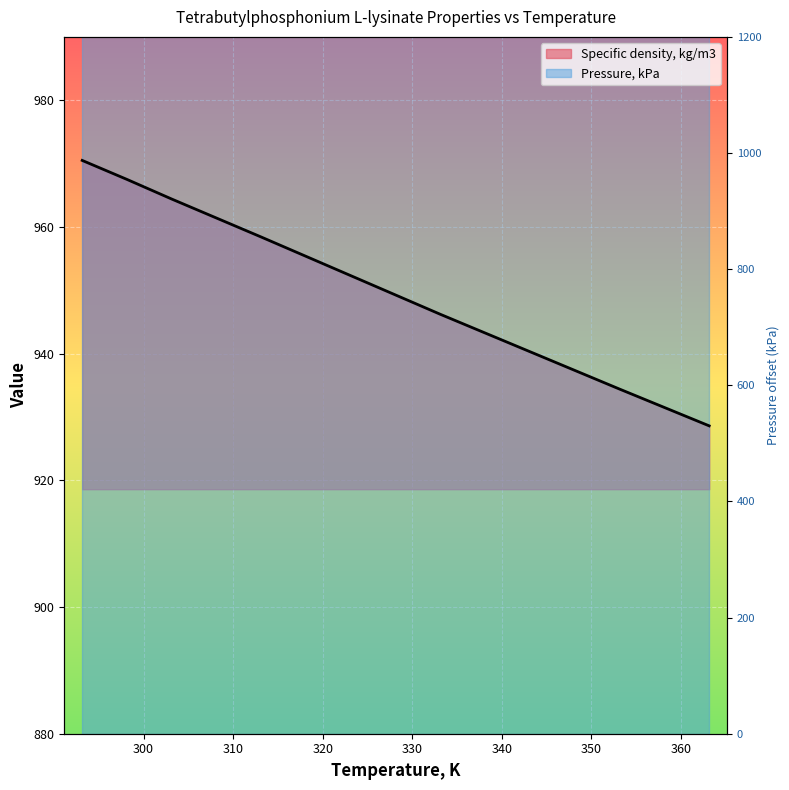

What is the sum of all values?

8562.6